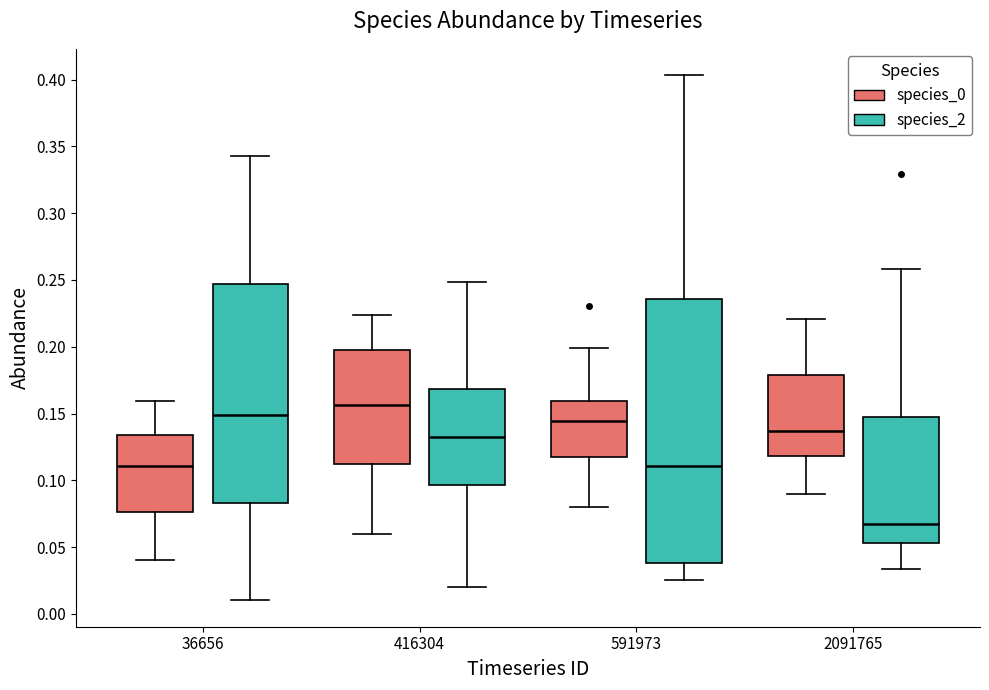

Which box has the highest median line?

416304 (species_0)